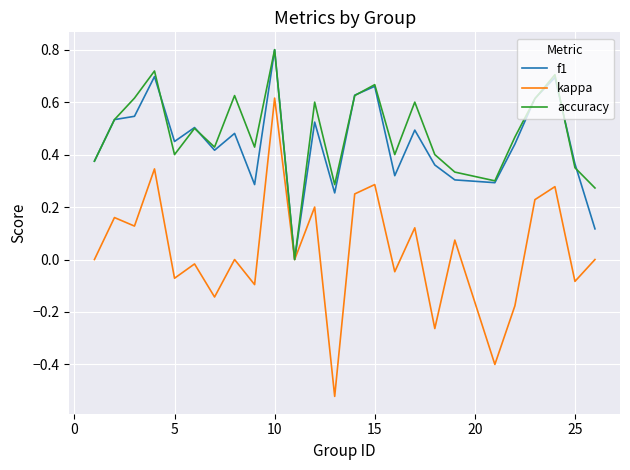

Which series has the widest spread of values?

kappa